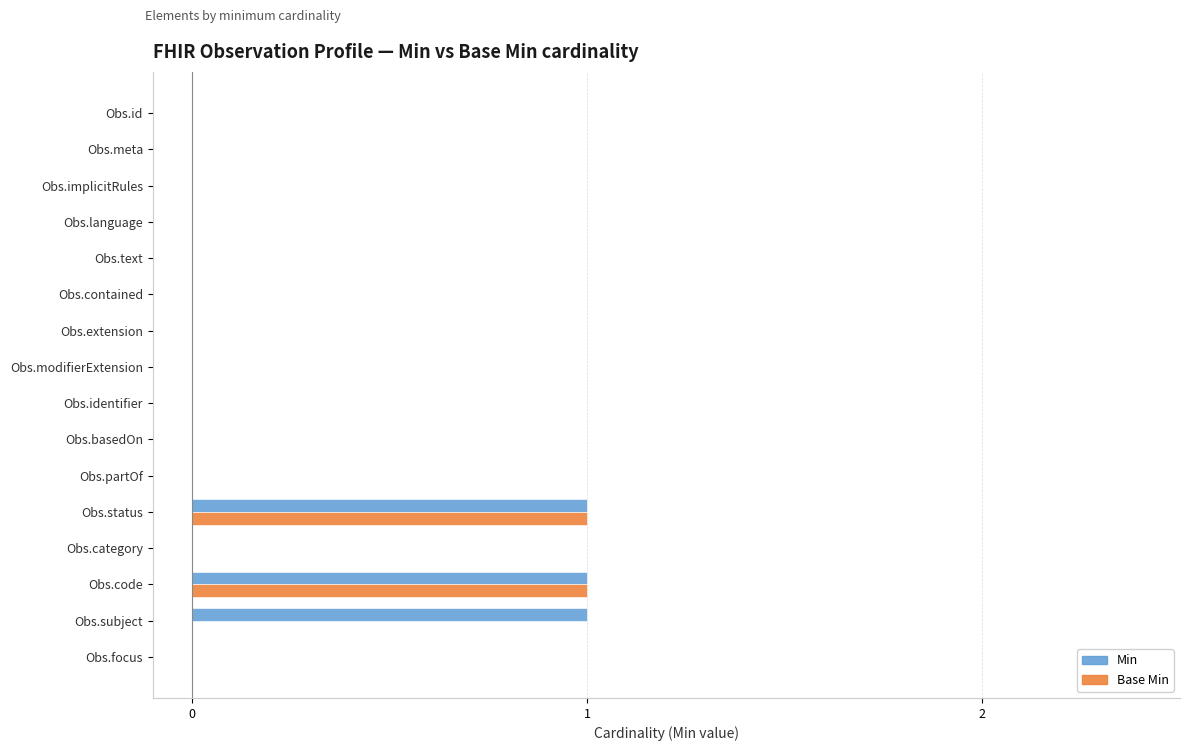

Which series changed the most between Obs.text and Obs.subject?

Min